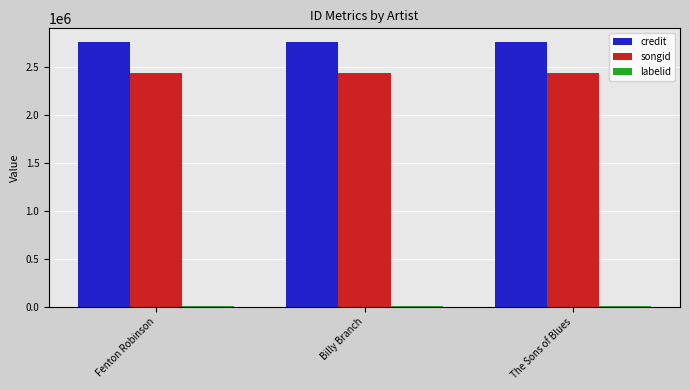

Which series has the largest total across all categories?

credit